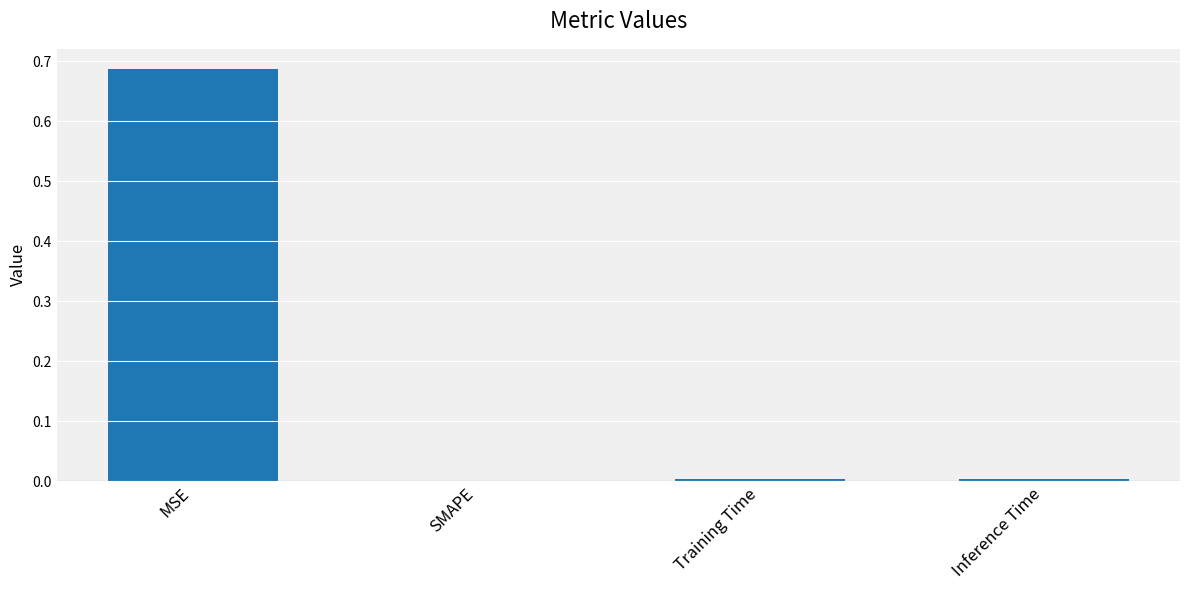

Which label corresponds to the largest value in the chart?

MSE